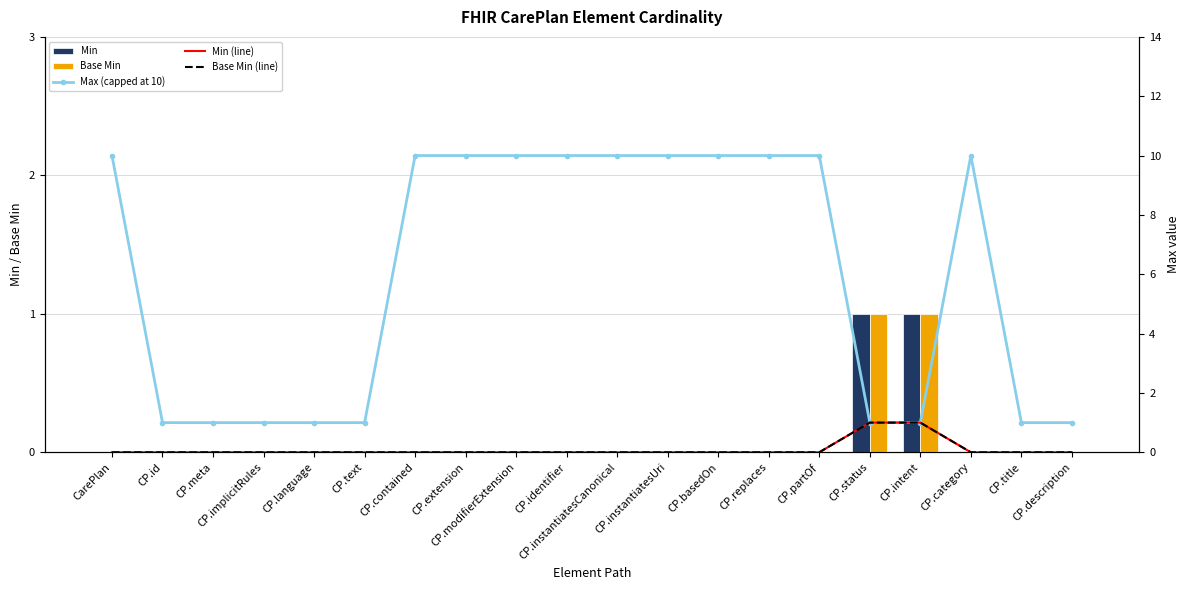

Between CP.instantiatesCanonical and CP.modifierExtension, which is larger?

CP.instantiatesCanonical